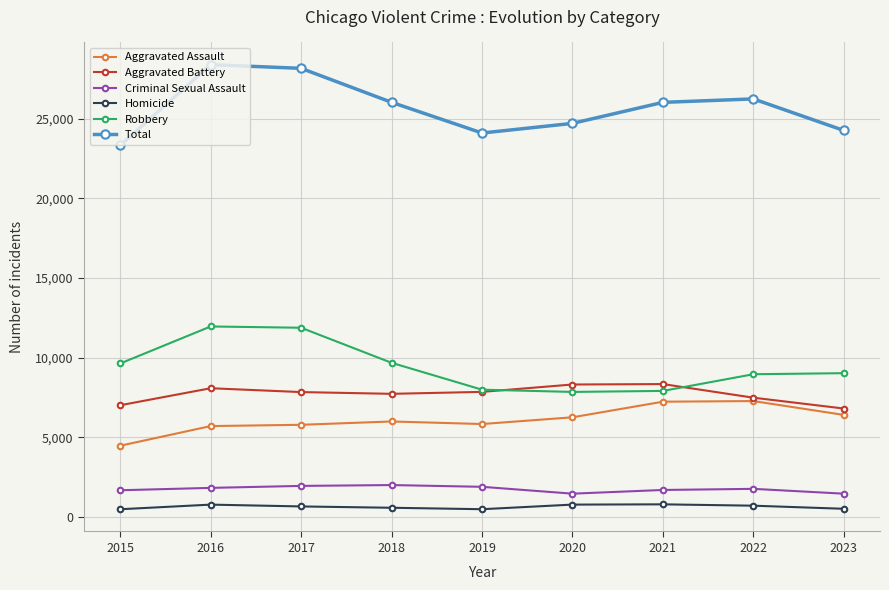

True or false: Criminal Sexual Assault and Aggravated Assault cross at least once.

False